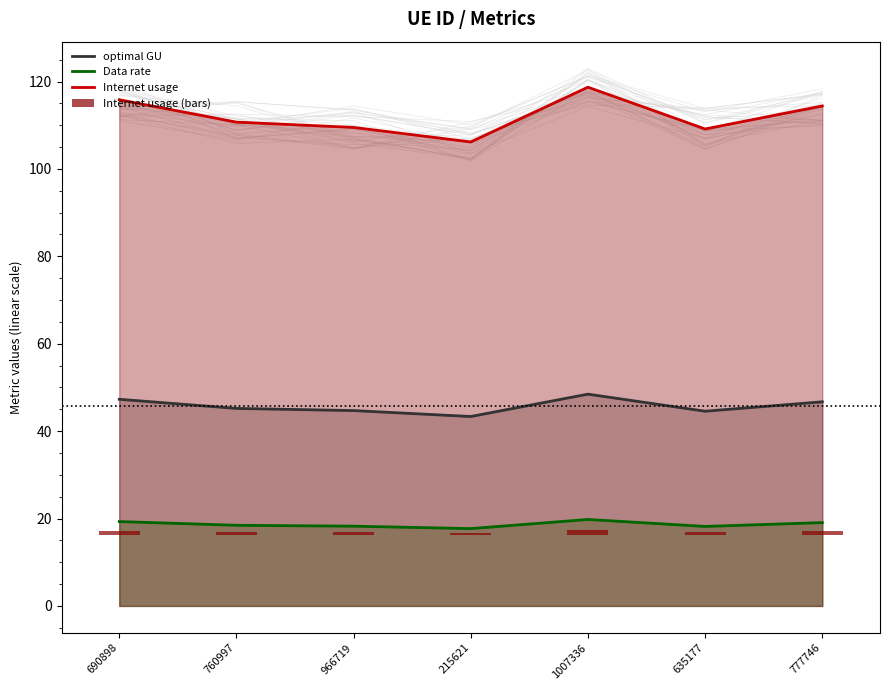

What are all the series names shown in the legend?

optimal GU, Data rate, Internet usage, Internet usage (bars)